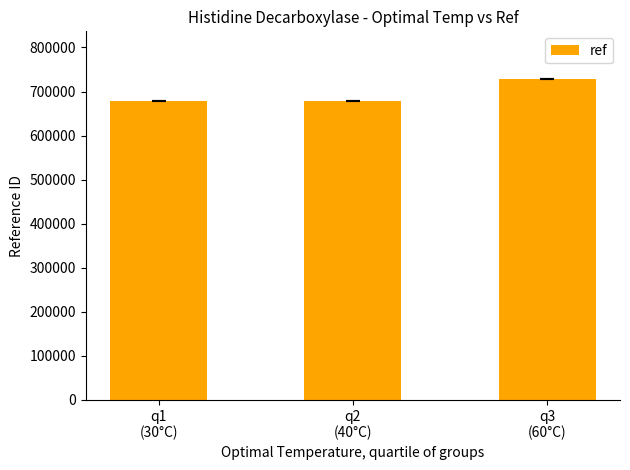

The value at q2
(40°C) is 967982. True or false?

False